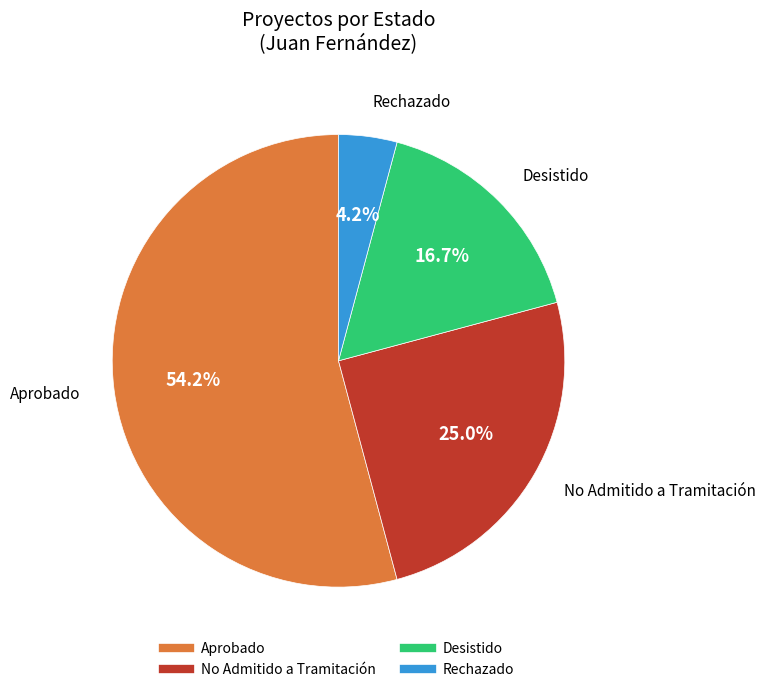

Which category has the smallest portion of the pie?

Rechazado